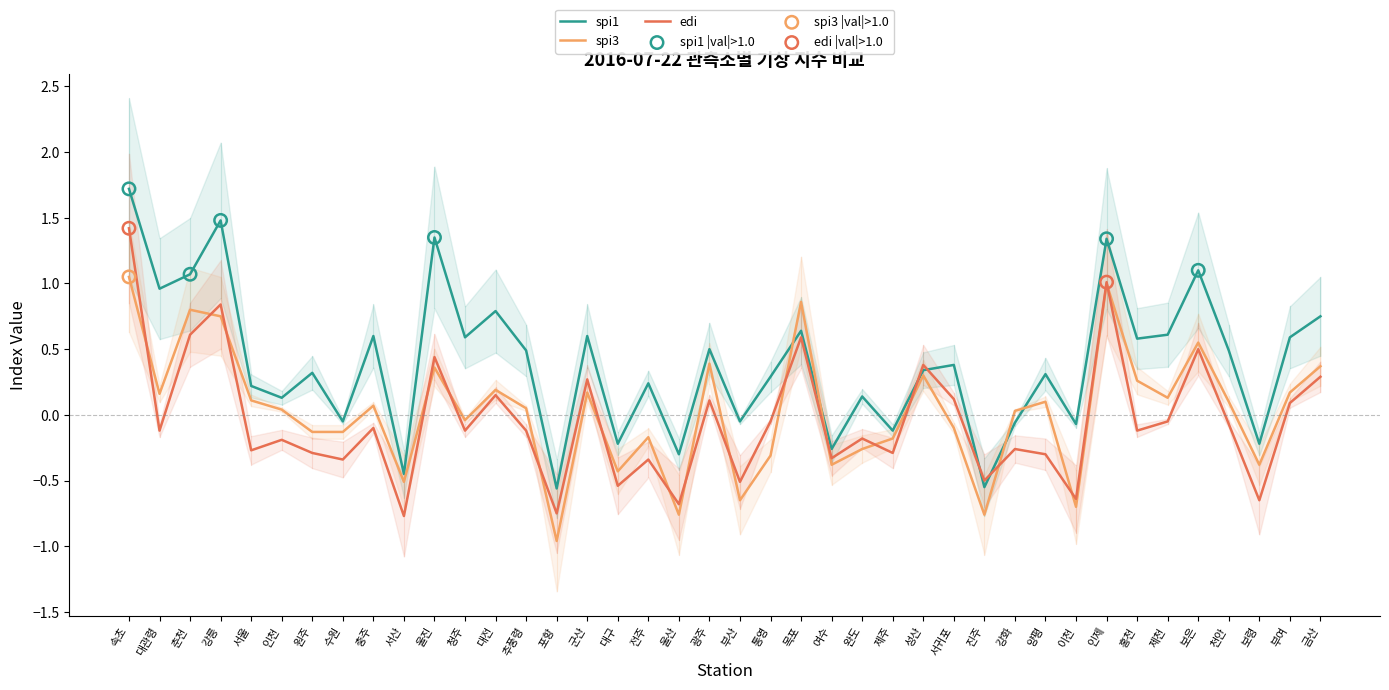

Which series reaches the minimum Y coordinate?

spi3